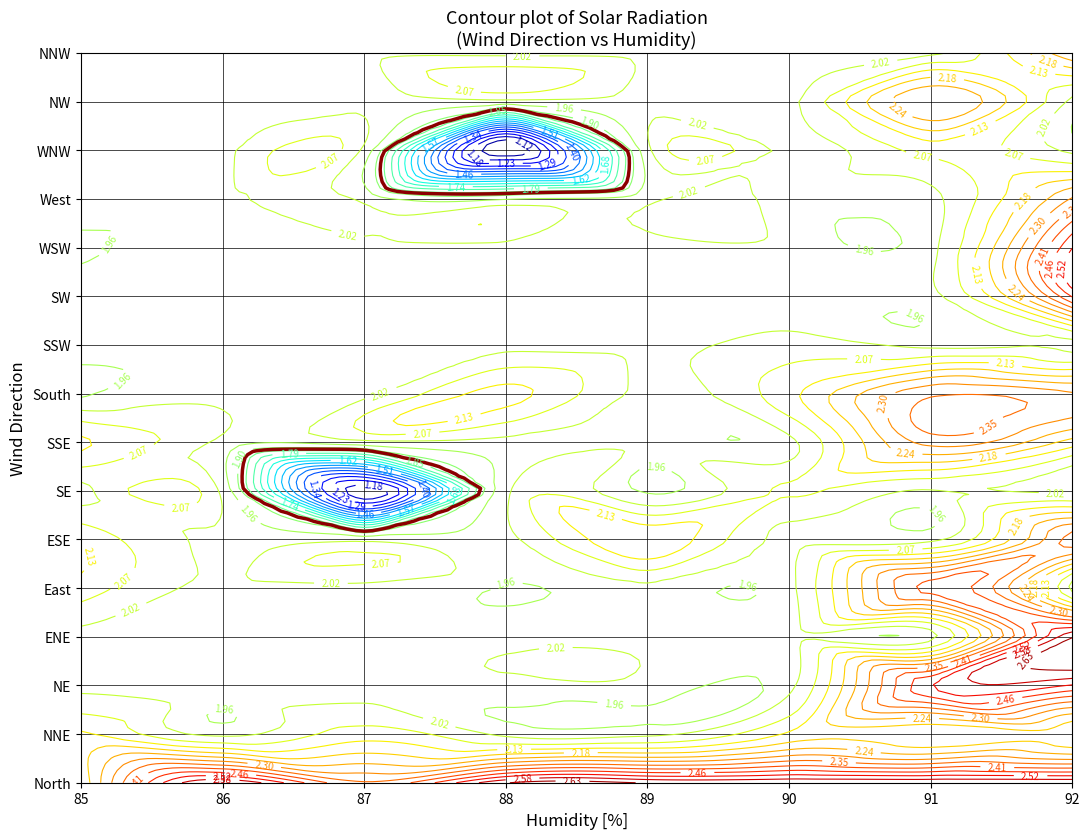

Which series has the largest range (max minus min)?

WNW